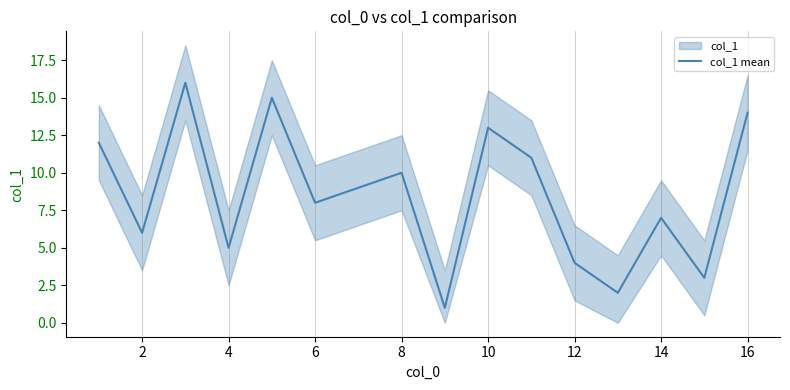

Is it true that col_1 mean equals 11 at 14?

False